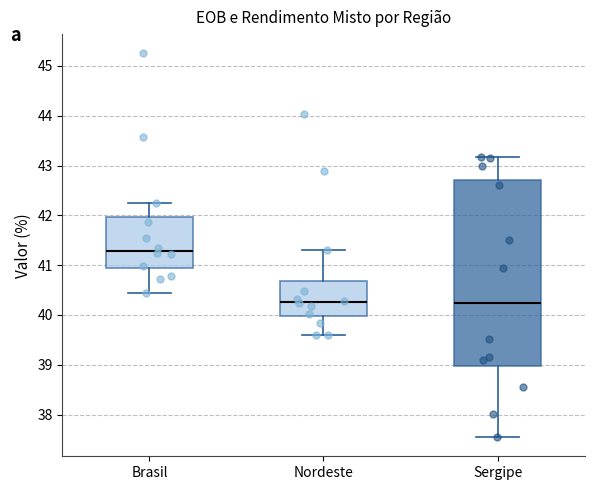

Reading left to right, read every box against the y-axis: the position of its median line, the range the box covers, and the ends of its whiskers. The values are not printed on the chart, so give them approximately, as read against the axis.

Brasil: median 41.3, box 40.9 to 42.0, whiskers 40.4 to 42.2
Nordeste: median 40.3, box 40.0 to 40.7, whiskers 39.6 to 41.3
Sergipe: median 40.2, box 39.0 to 42.7, whiskers 37.5 to 43.2